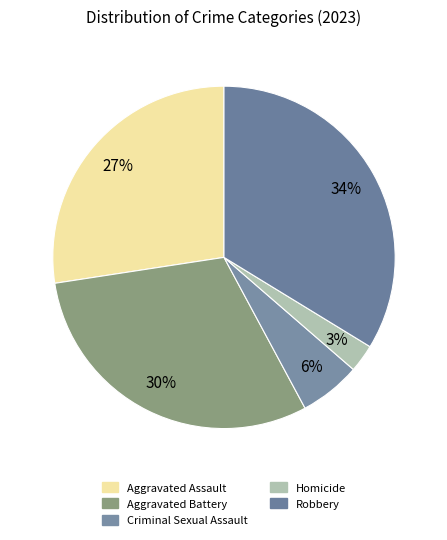

Is it true that Criminal Sexual Assault is 17% of the pie?

False